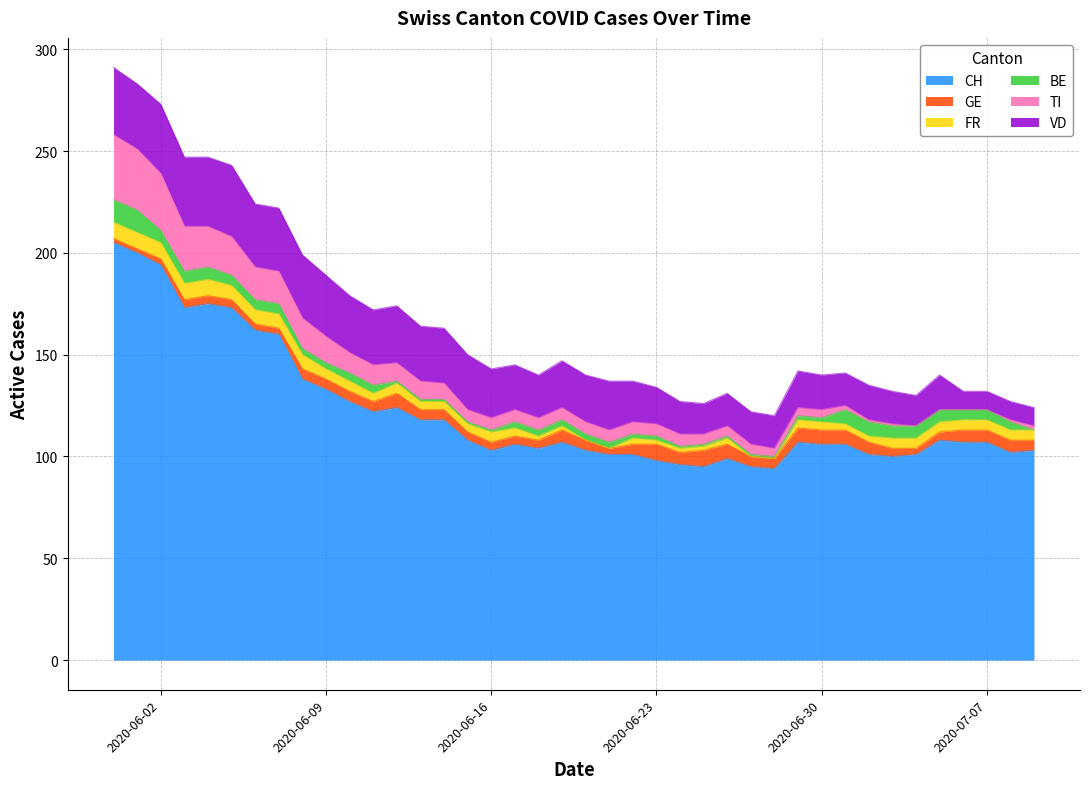

What are all the series names shown in the legend?

CH, GE, FR, BE, TI, VD